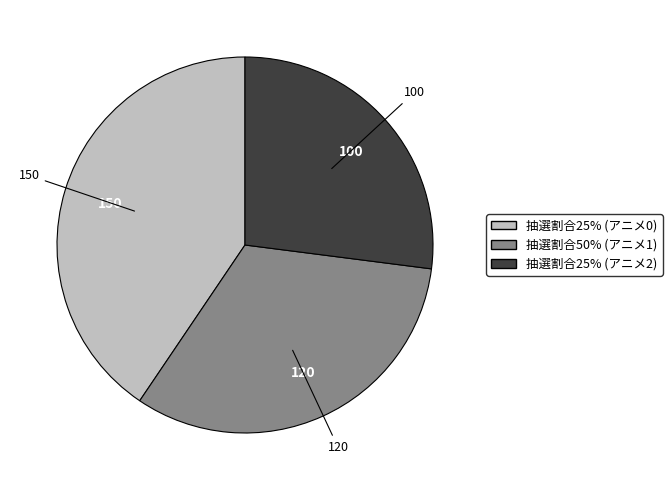

Does any single category account for the majority?

No